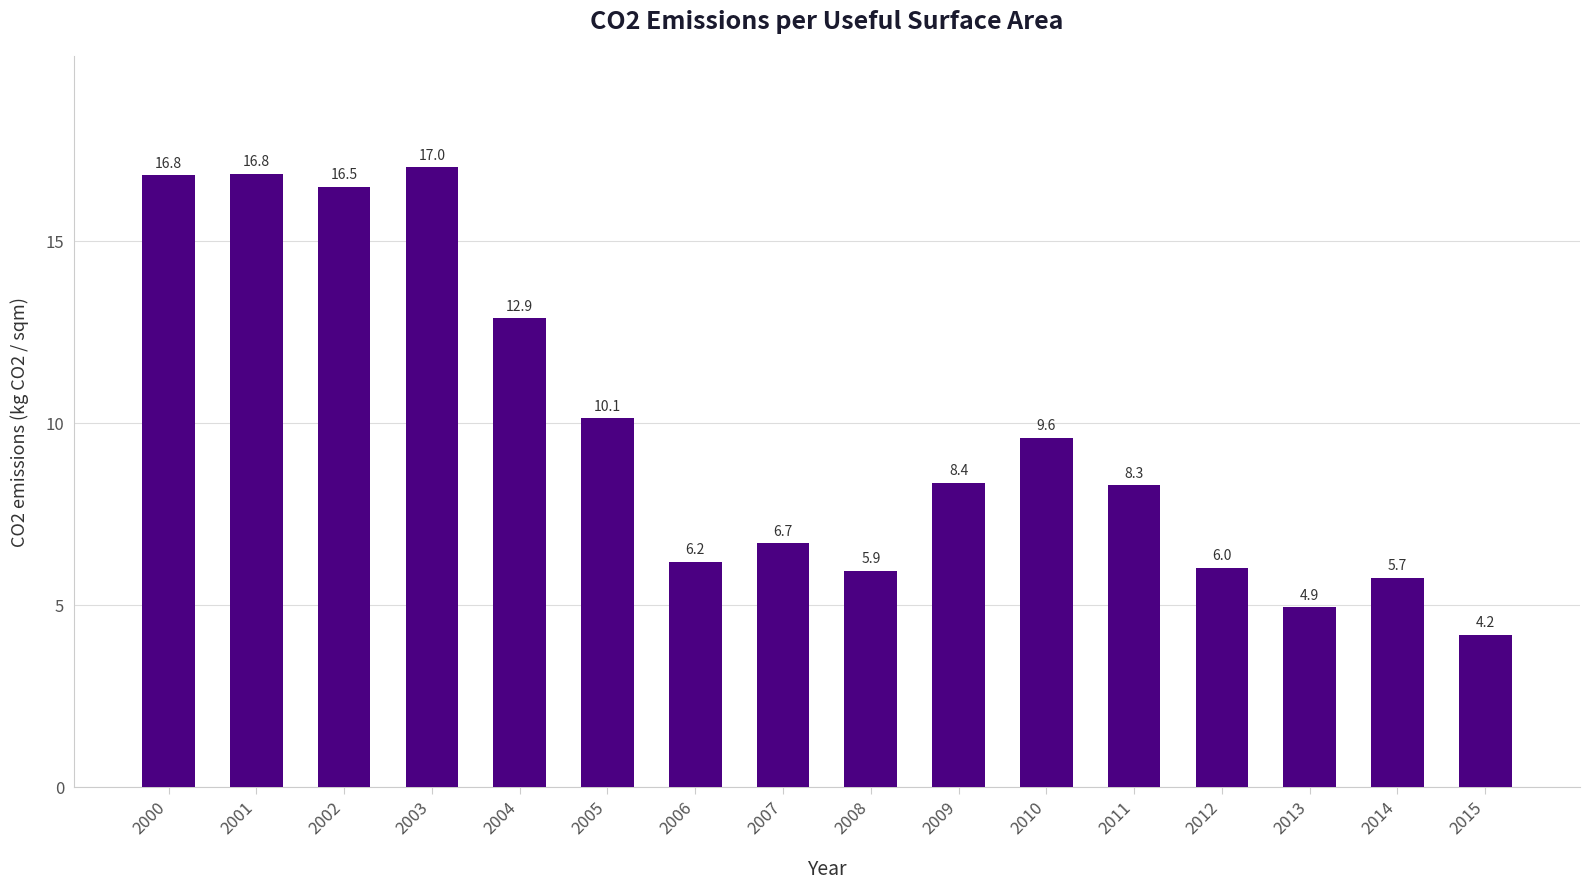

Reading right to left, extract all data points from this chart.

2015=4.2	2014=5.7	2013=4.9	2012=6.0	2011=8.3	2010=9.6	2009=8.4	2008=5.9	2007=6.7	2006=6.2	2005=10.1	2004=12.9	2003=17.0	2002=16.5	2001=16.8	2000=16.8